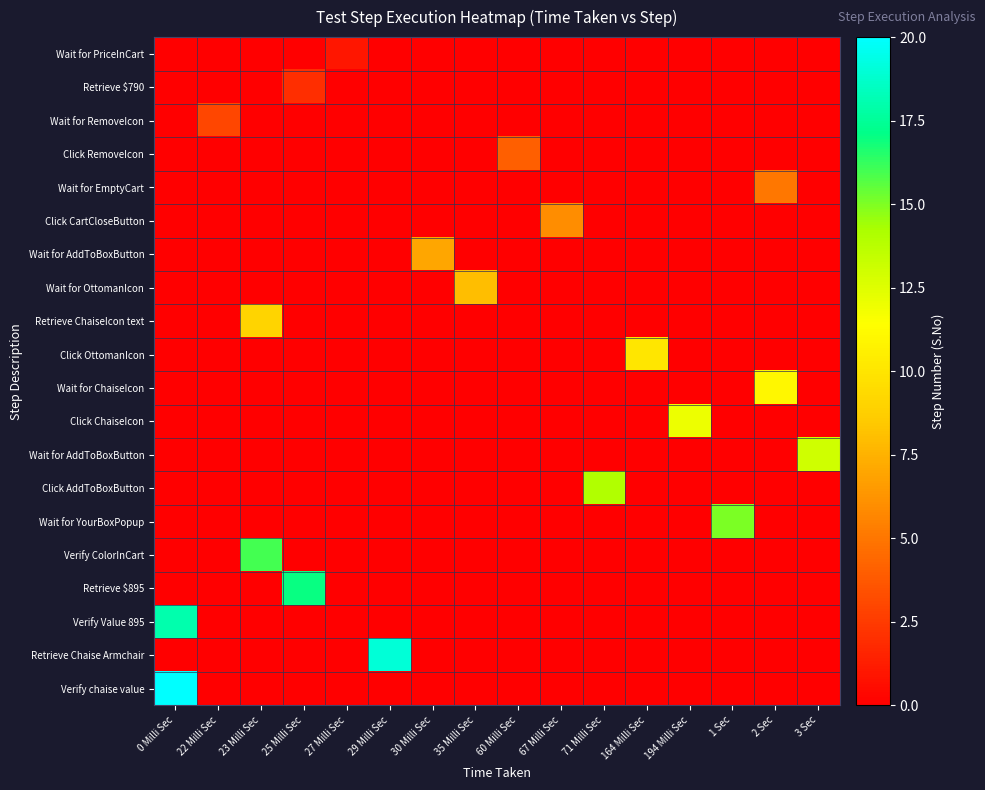

How many series are shown in this chart?

20